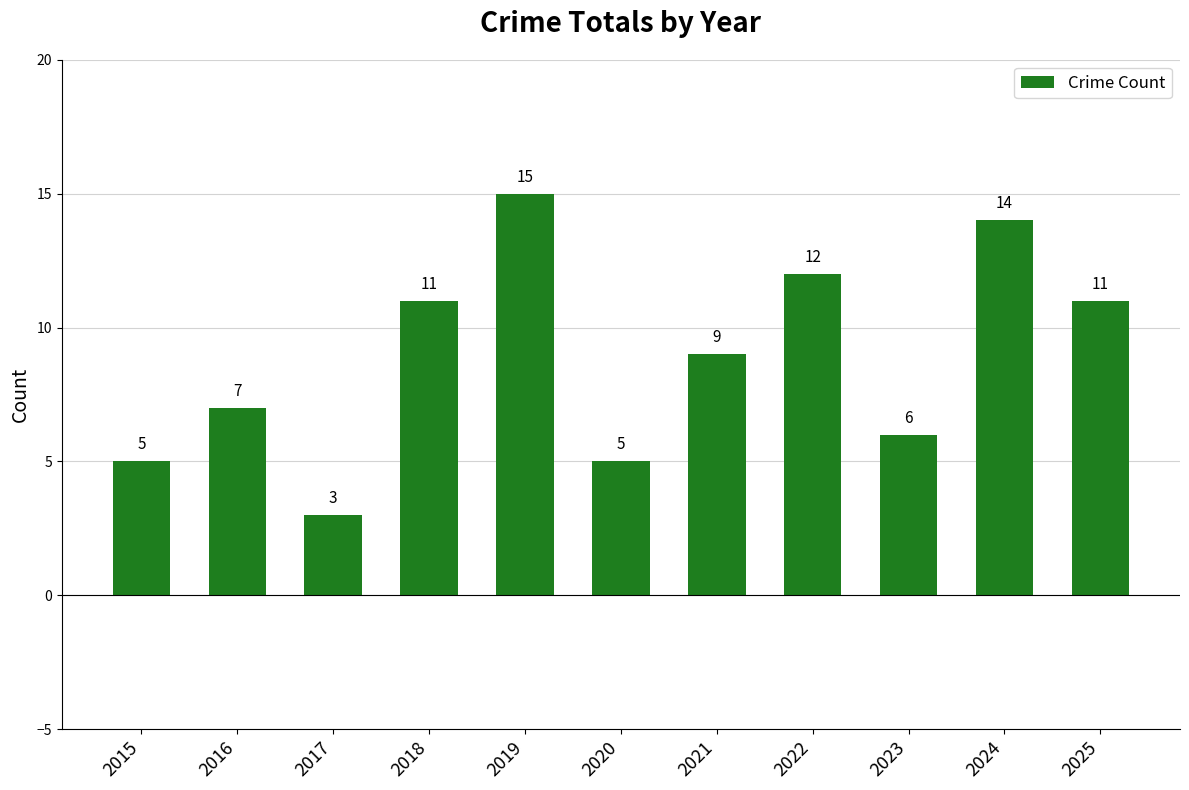

Count the number of categories in the chart.

11